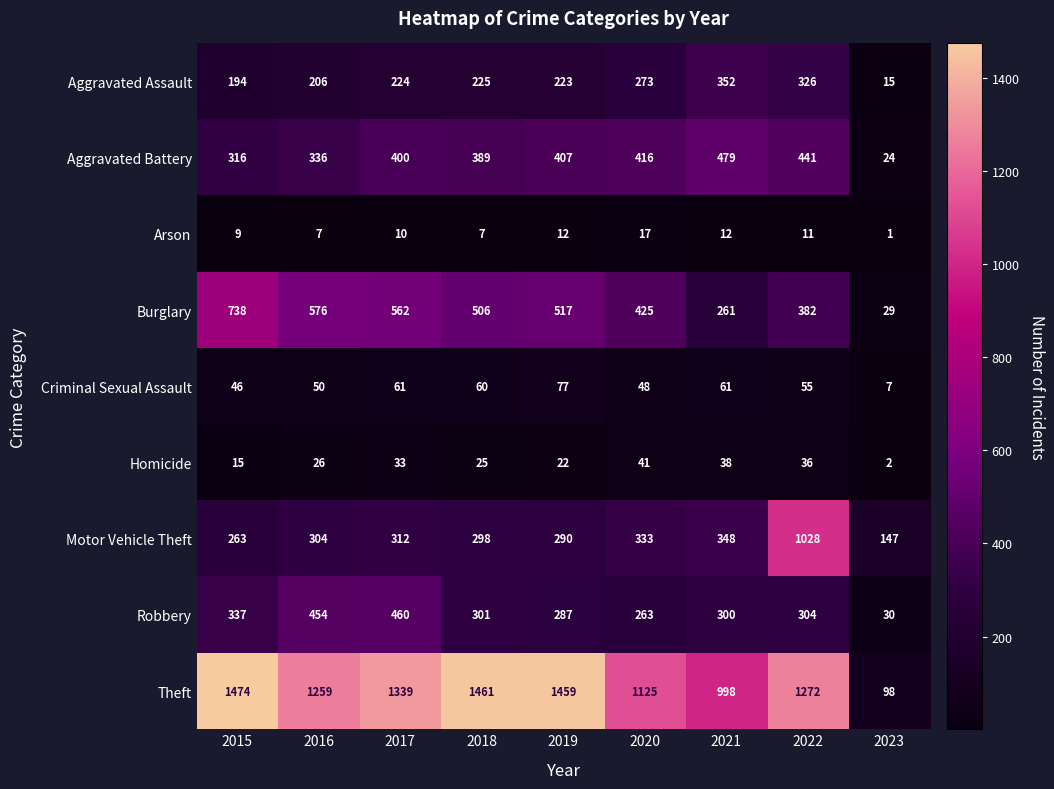

Which series has the largest range (max minus min)?

Theft